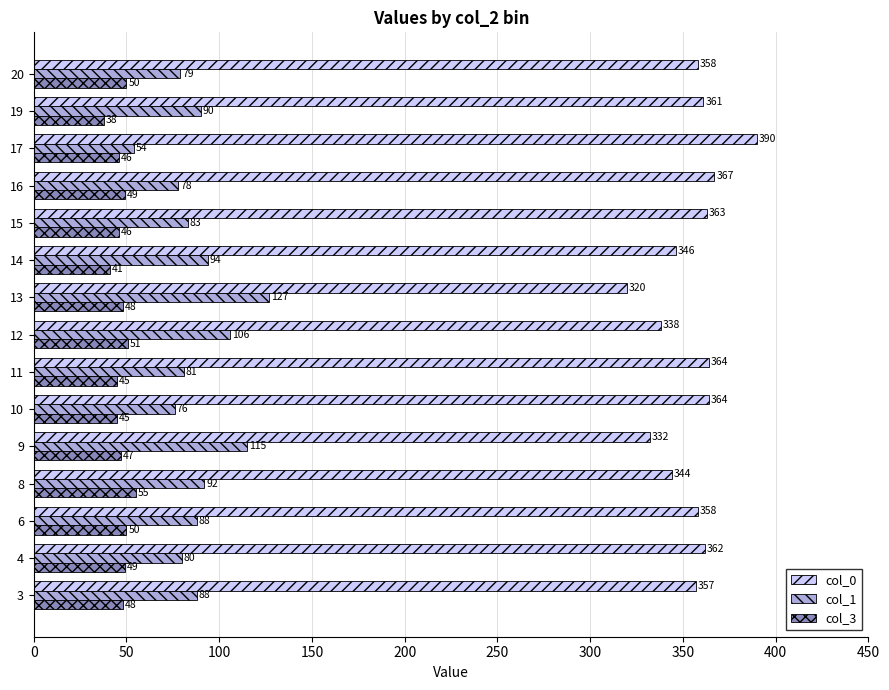

Which series has the largest range (max minus min)?

col_1